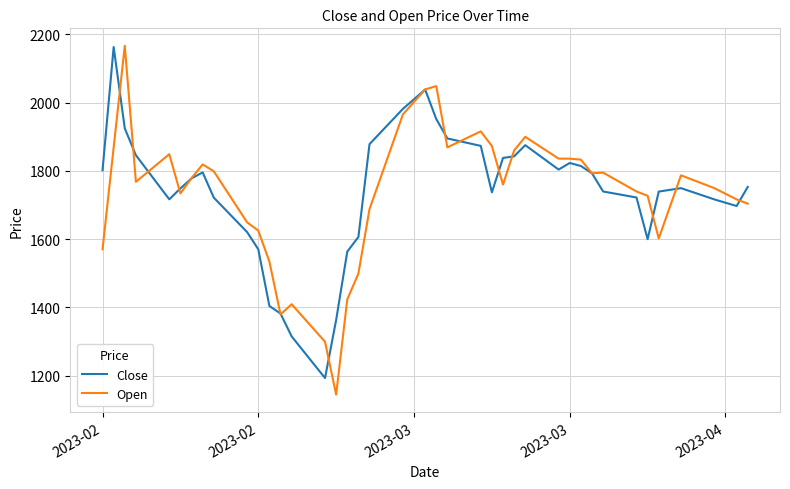

Does the chart display data point markers on the line(s)?

No